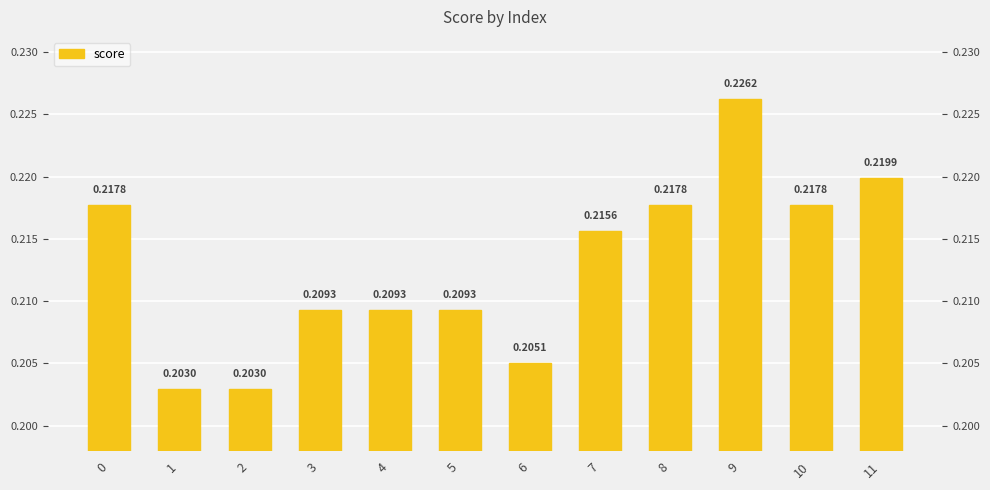

Count the values in the range 0 to 1.

12